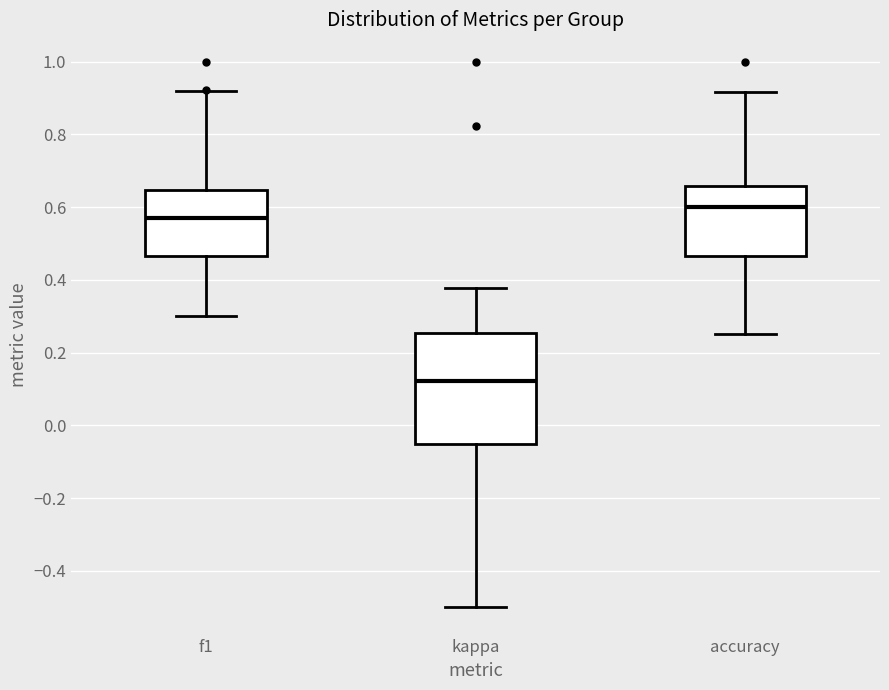

Which box's median line is the lowest?

kappa